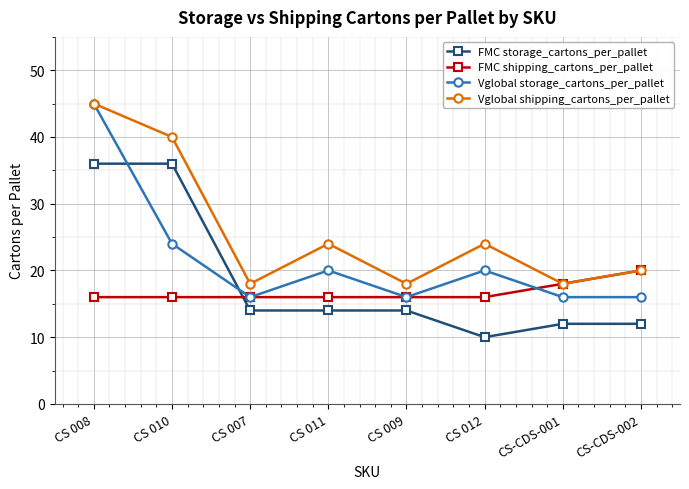

How many data points in Vglobal storage_cartons_per_pallet are less than 20?

4